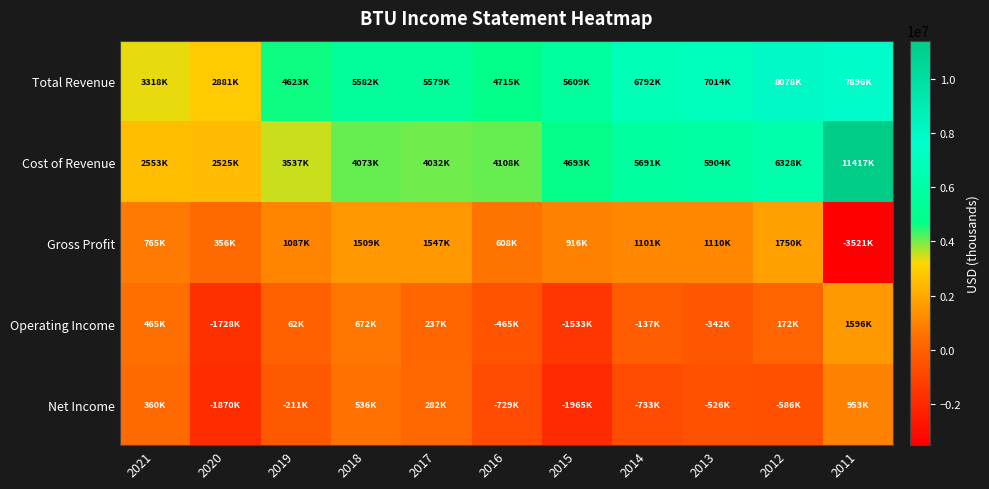

Between 2012 and 2021, which is larger?

2012